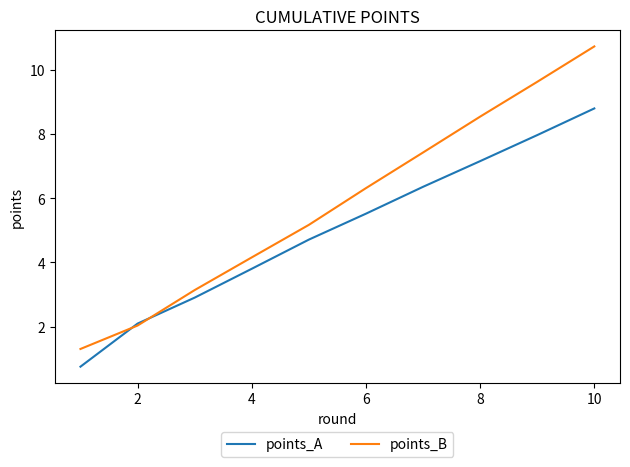

Rank the series by their maximum value, from lowest to highest.

points_A, points_B